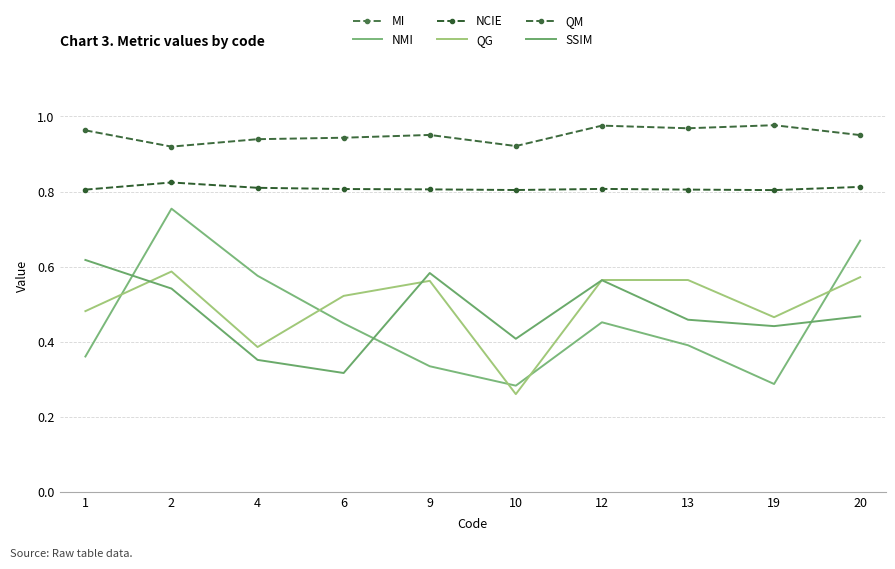

In QM, how many points are lower than both neighbors (excluding endpoints)?

3